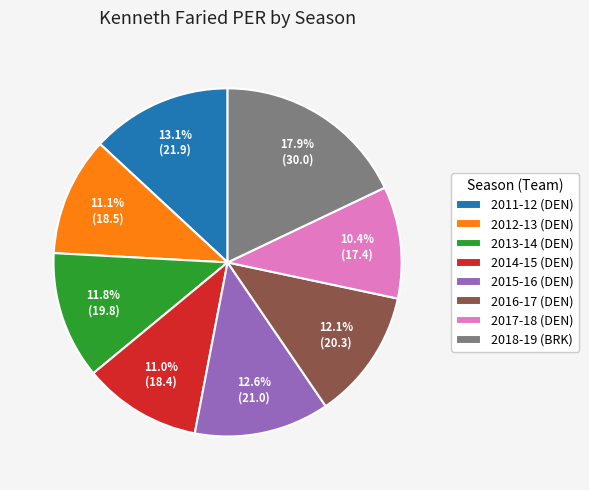

What percentage do 2011-12 (DEN) and 2014-15 (DEN) together represent?

24.1%